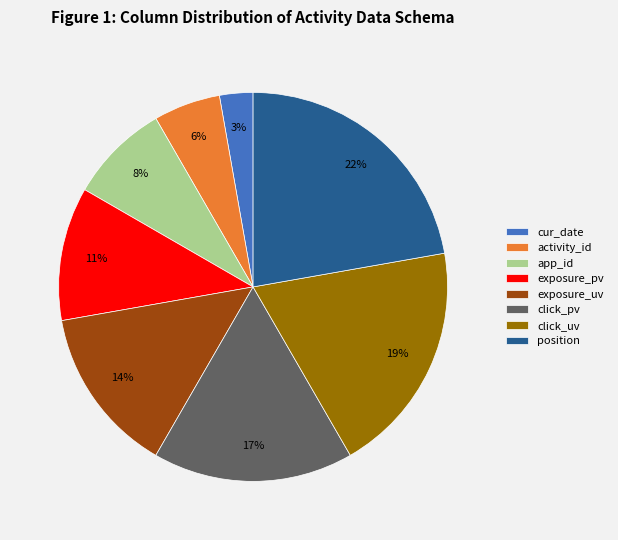

The click_uv slice represents 29% of the pie. True or false?

False